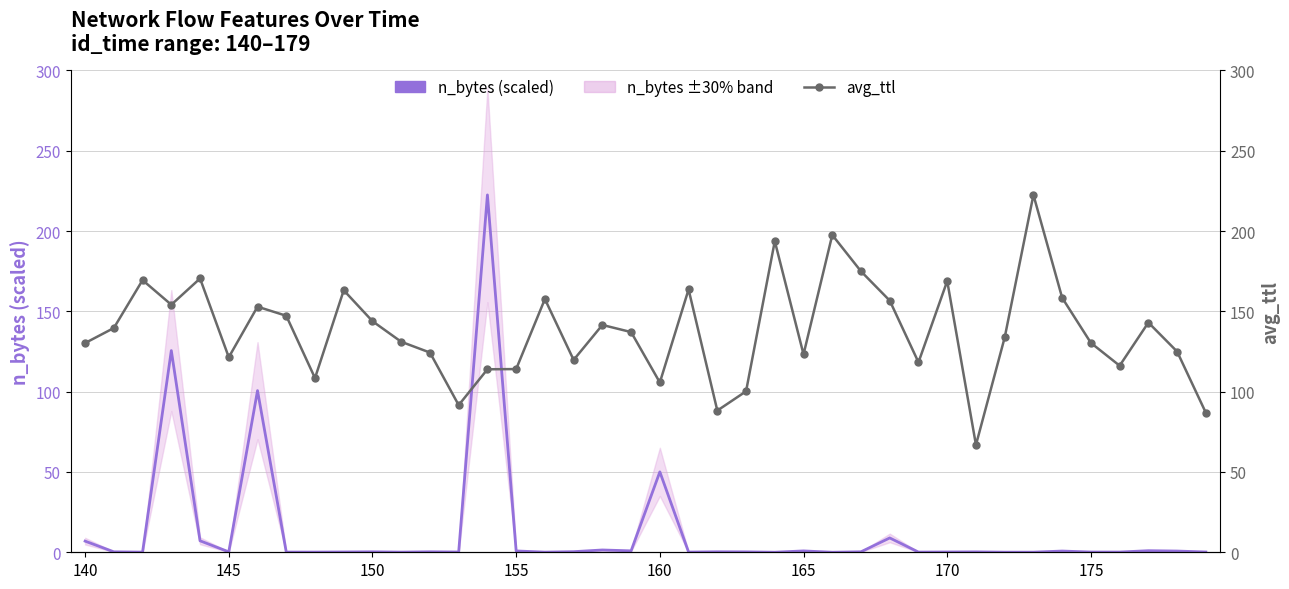

How many data points in avg_ttl are less than 137?

20